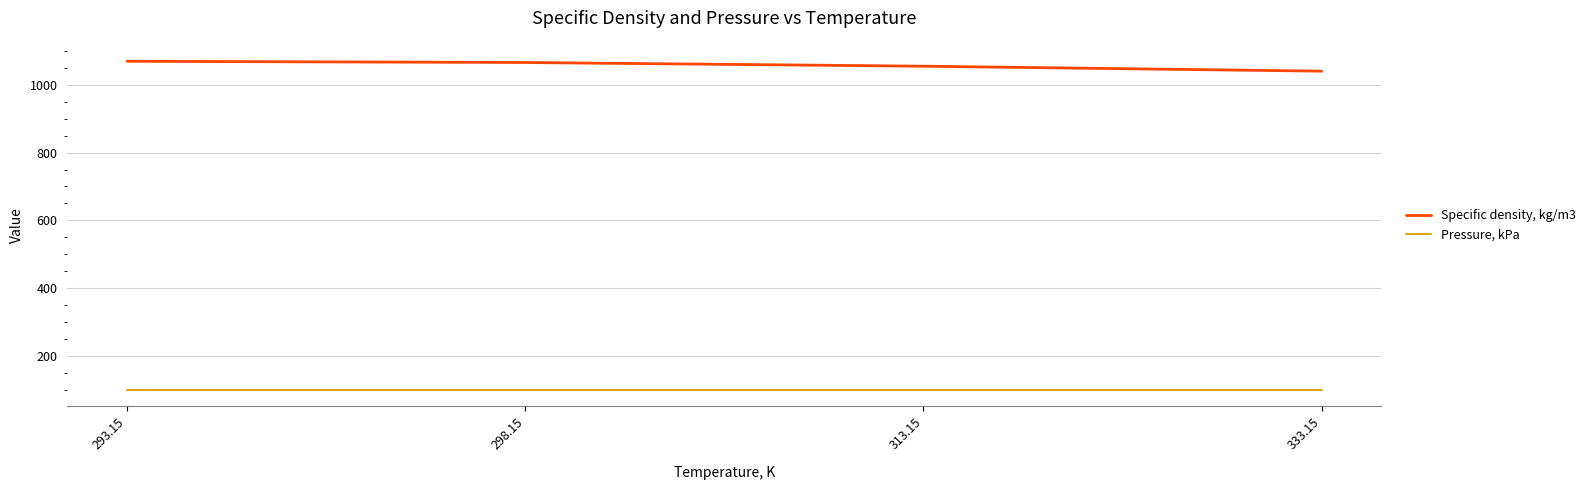

The value of Specific density, kg/m3 at 313.15 is 1657.2. True or false?

False